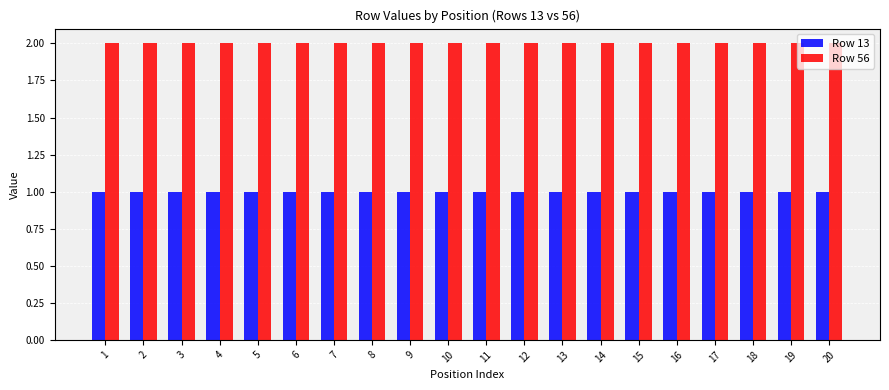

What is the difference between the highest and lowest values at 2?

1